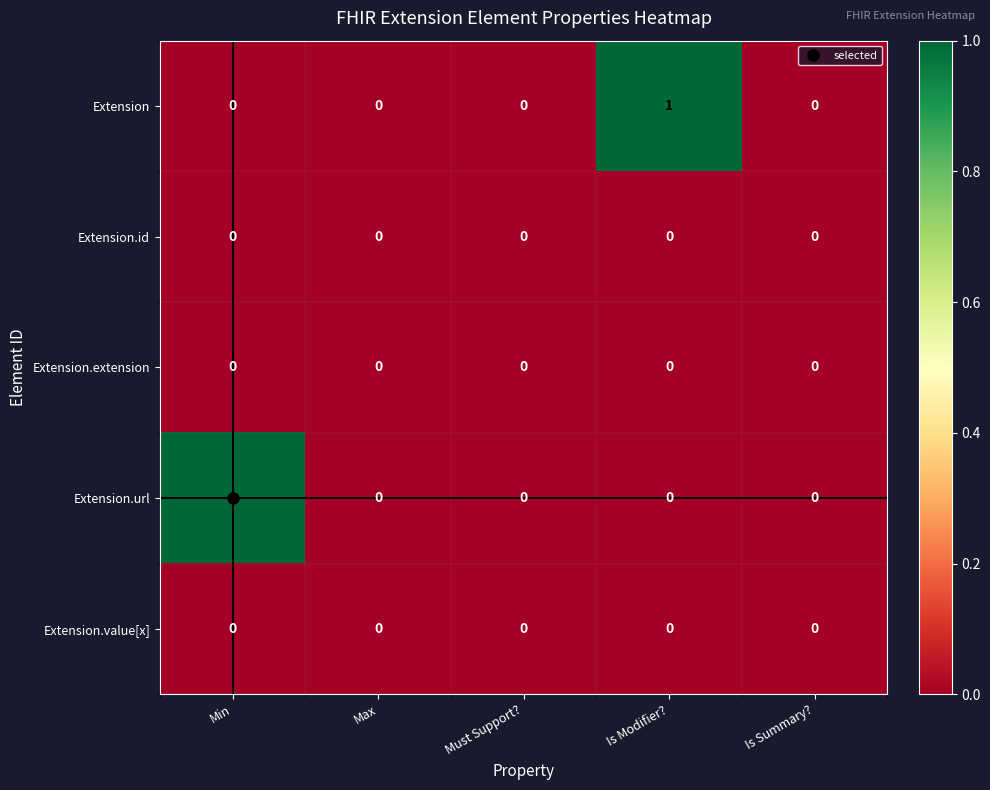

Is the value of Extension.value[x] at Must Support? greater than the value of Extension at Is Modifier??

No